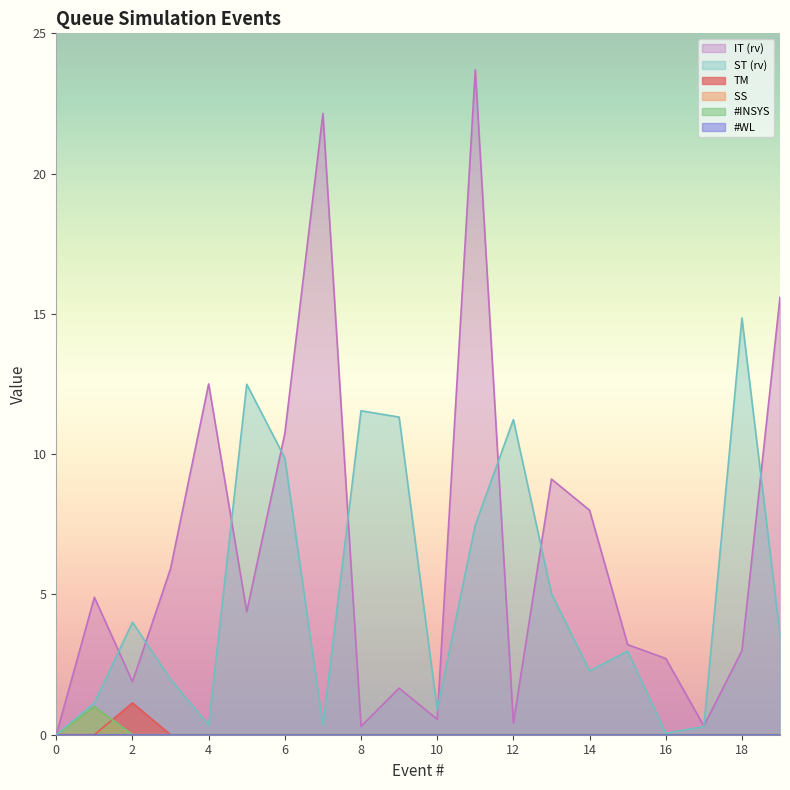

What is the value of the SS  point at the 2nd from the left?

1.0